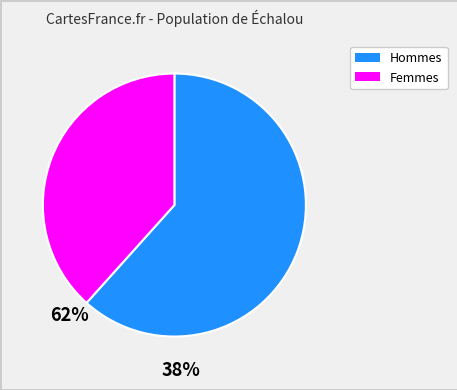

Is there a majority slice in this chart?

Yes